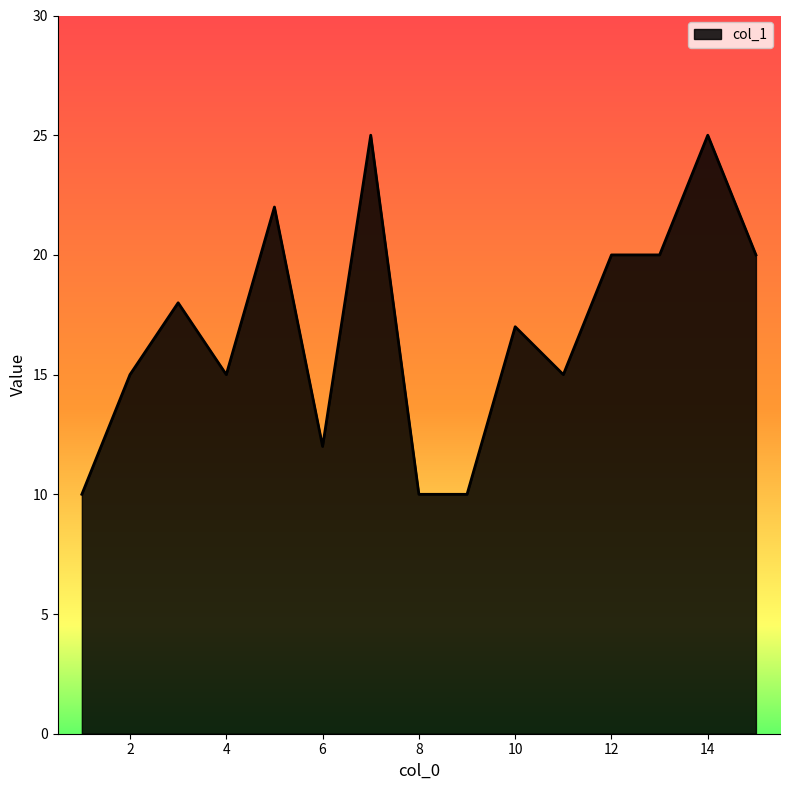

What is the maximum value shown in the chart?

25